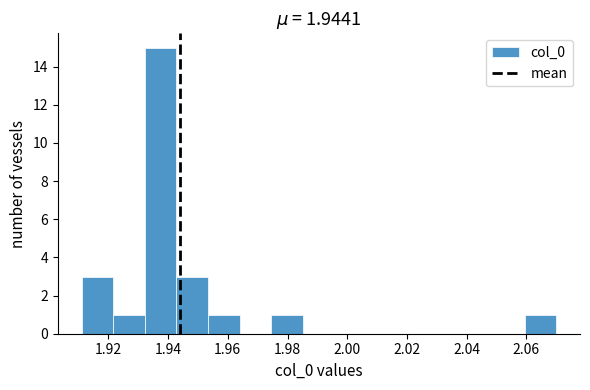

Which range on the x-axis has the tallest bar?

1.932 to 1.942